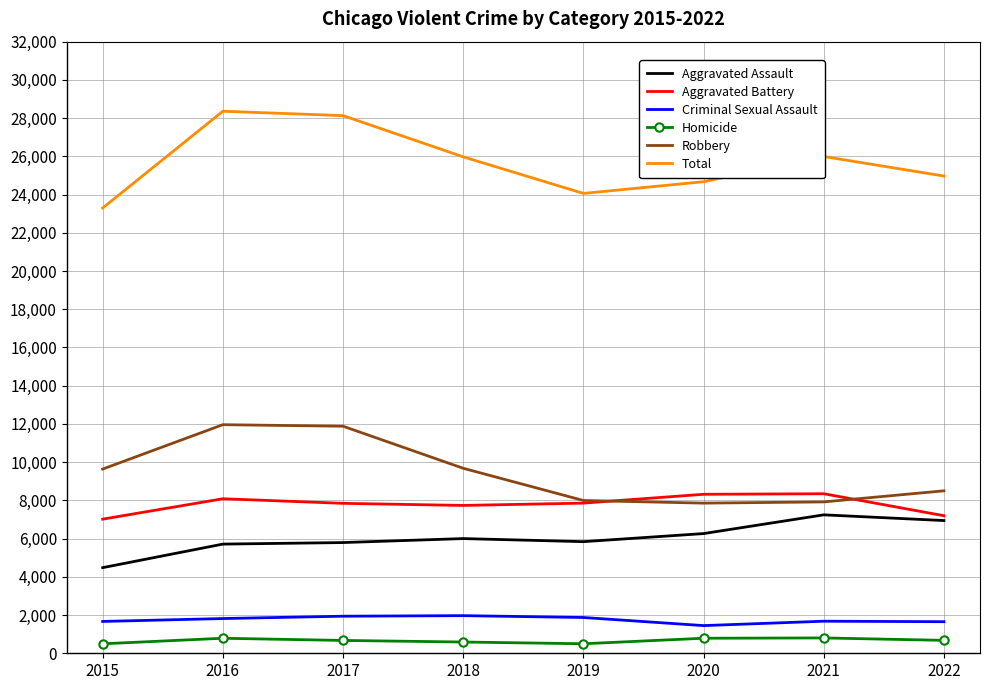

Between 2015 and 2018, which series saw the biggest shift?

Total